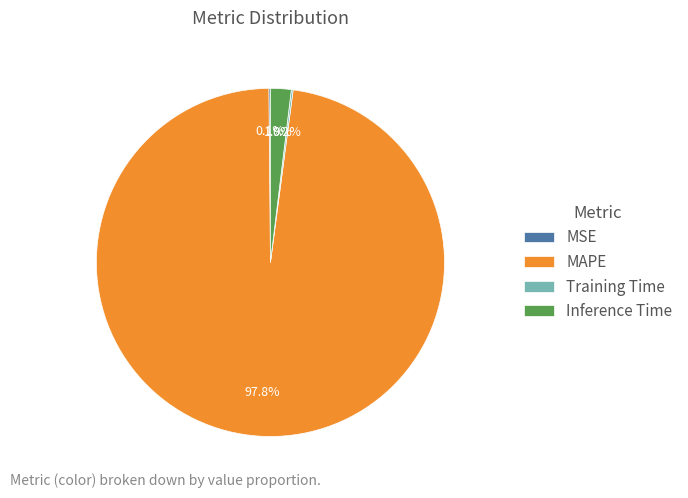

What portion of the pie excludes Inference Time?

98.1%